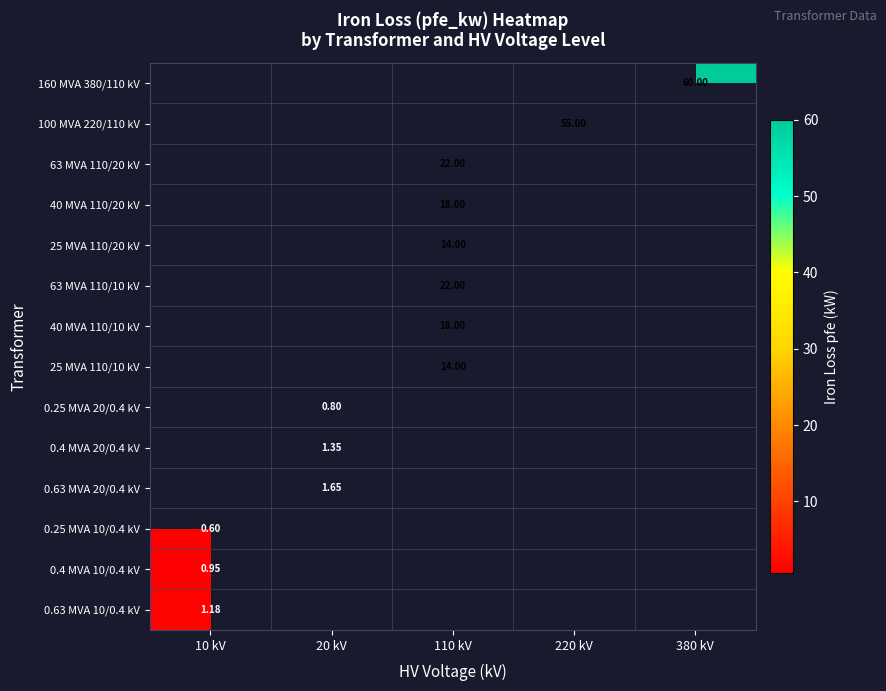

How many series are shown in this chart?

14